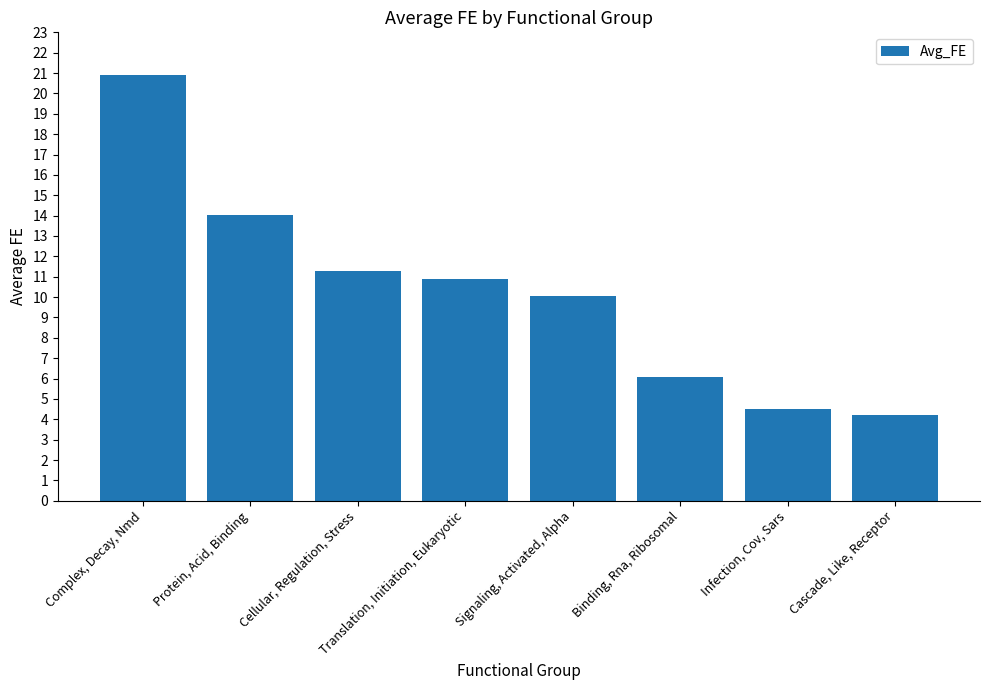

At which category does the chart reach its peak across all series?

Complex, Decay, Nmd